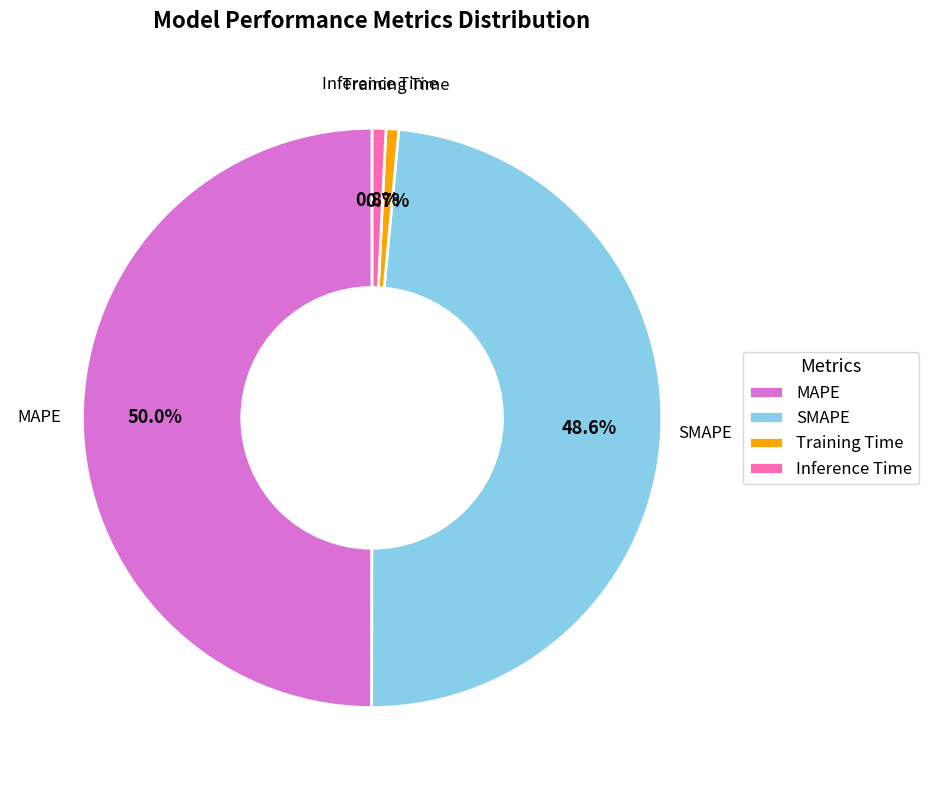

Do MAPE and SMAPE together represent more than half of the pie?

Yes